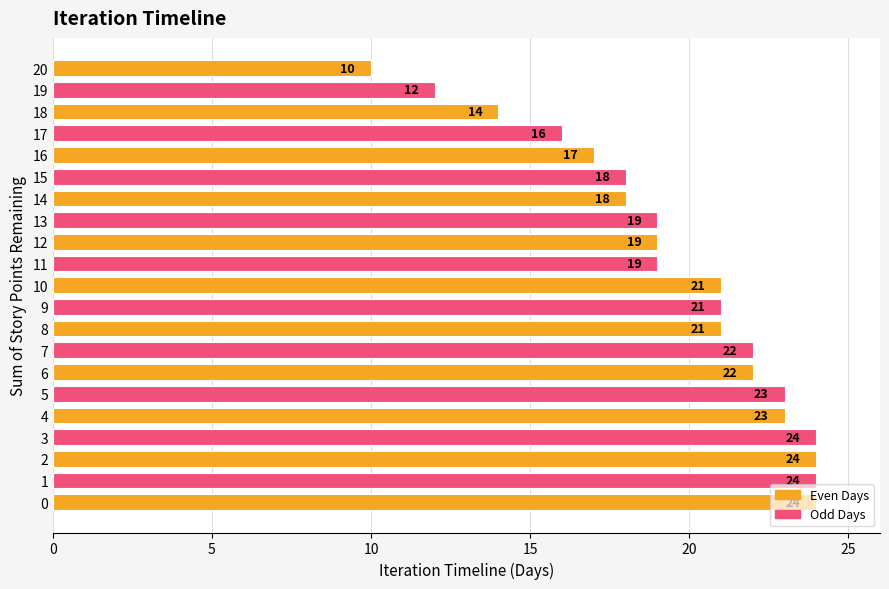

What is the difference between the maximum and minimum values?

14